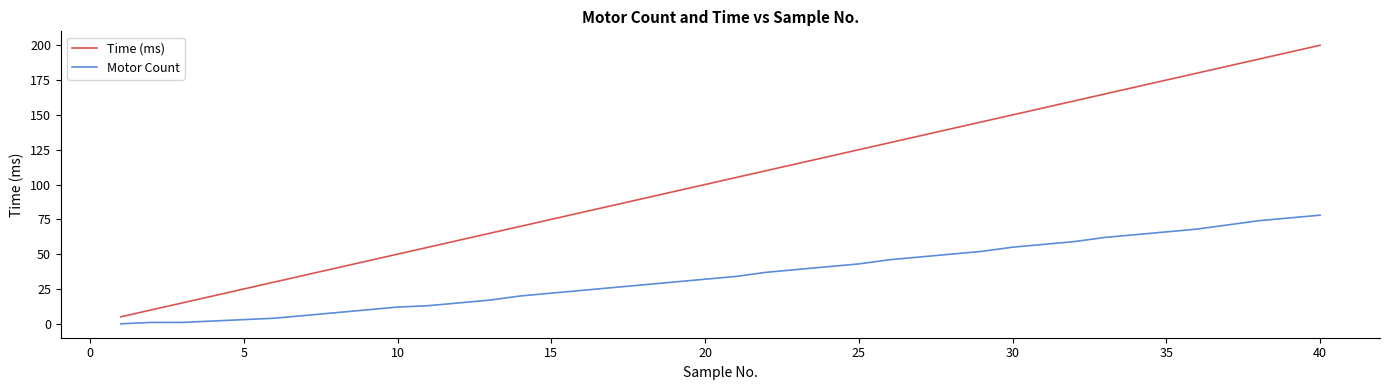

Which series has the widest spread of values?

Time (ms)